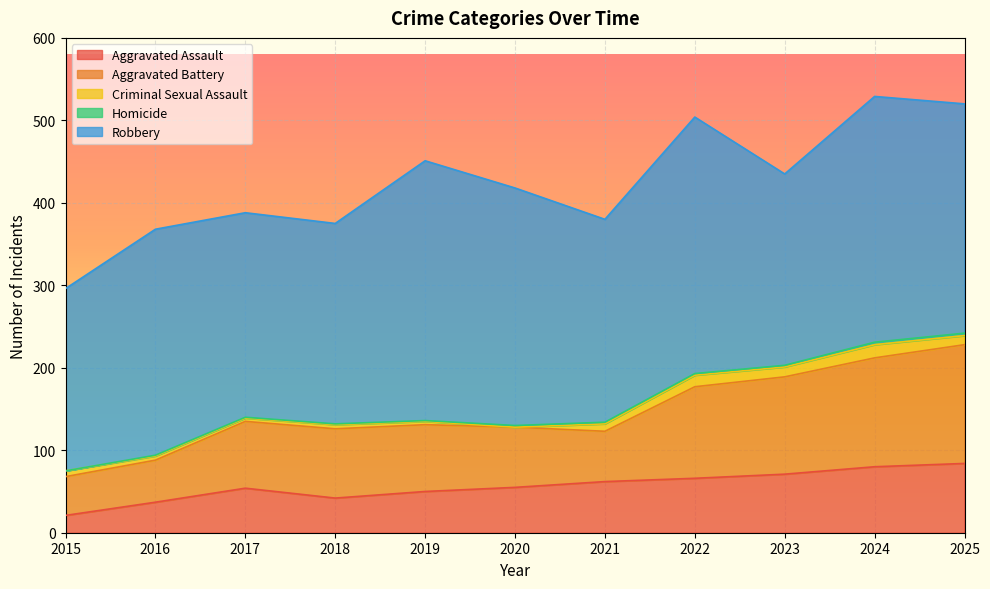

At which category does Aggravated Assault reach its first local valley?

2018